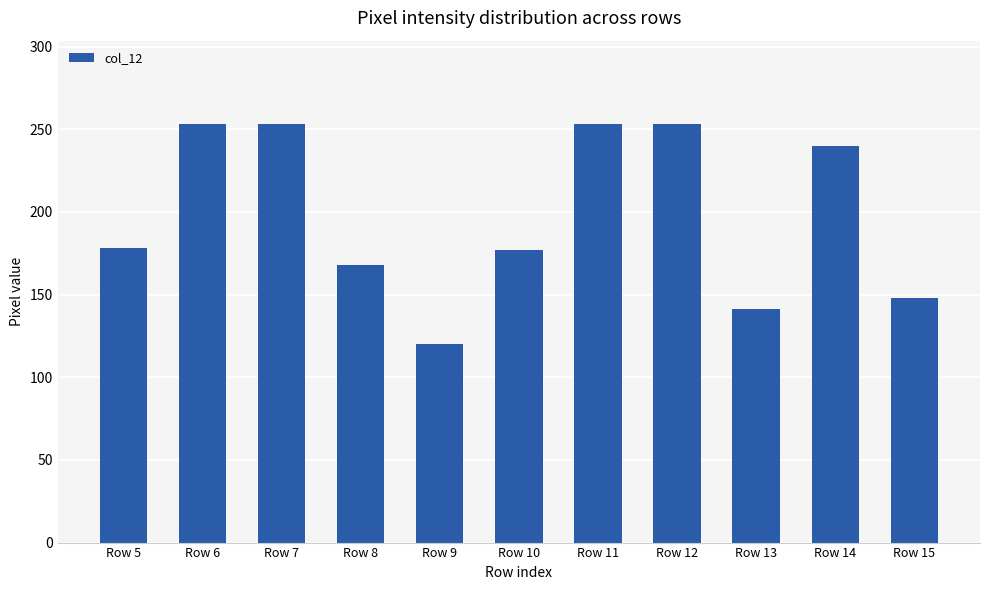

What value does the data have at Row 15, to the nearest 10?

150